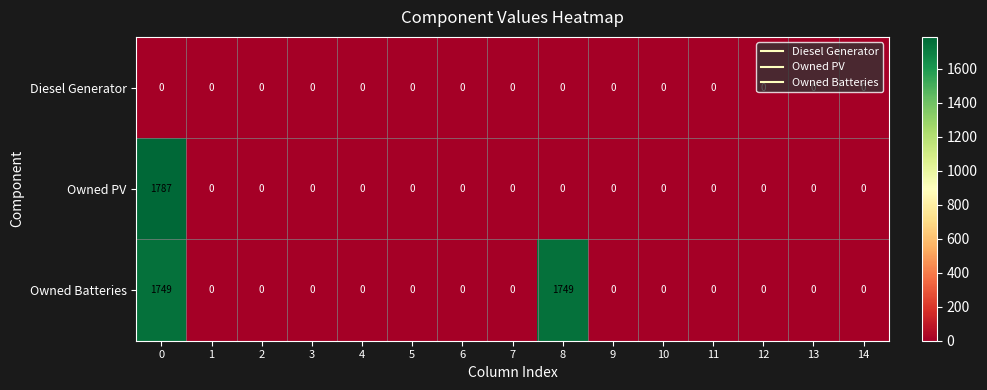

How many distinct data groups are displayed?

3